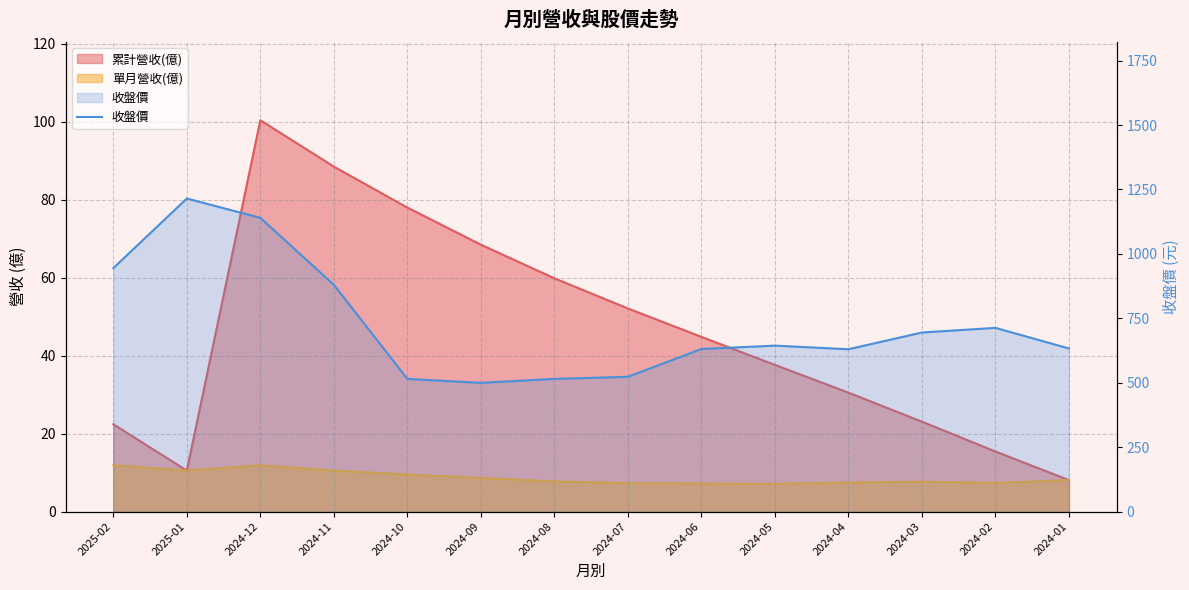

Does the chart have visible grid lines?

Yes